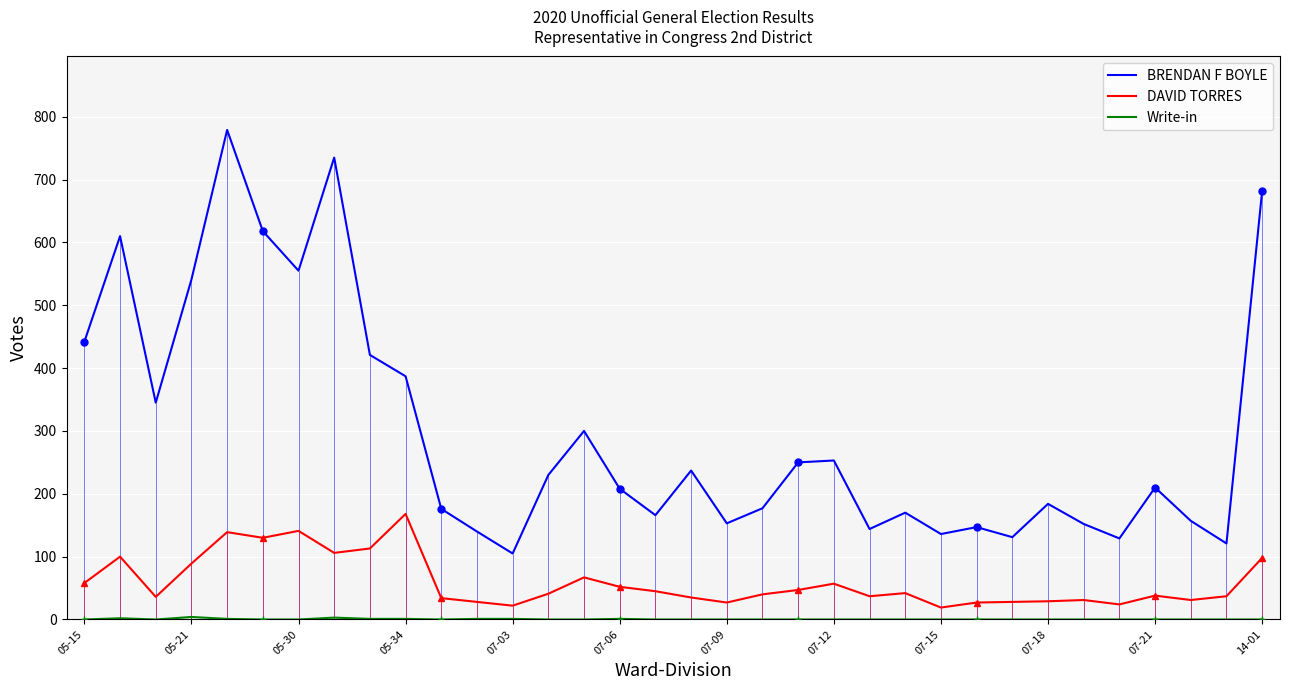

Which series changed the most between 26 and 32?

BRENDAN F BOYLE